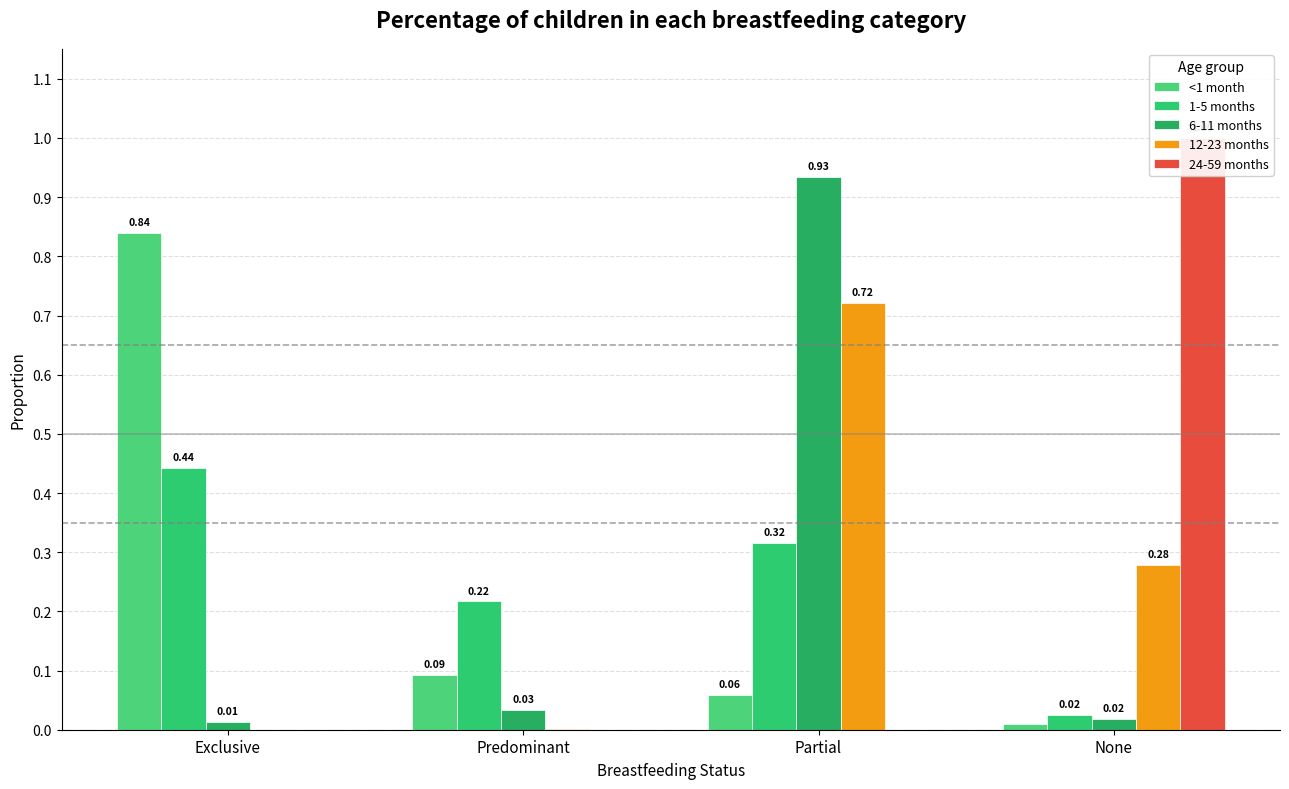

Rank the categories by 12-23 months value from highest to lowest.

Partial, None, Predominant, Exclusive